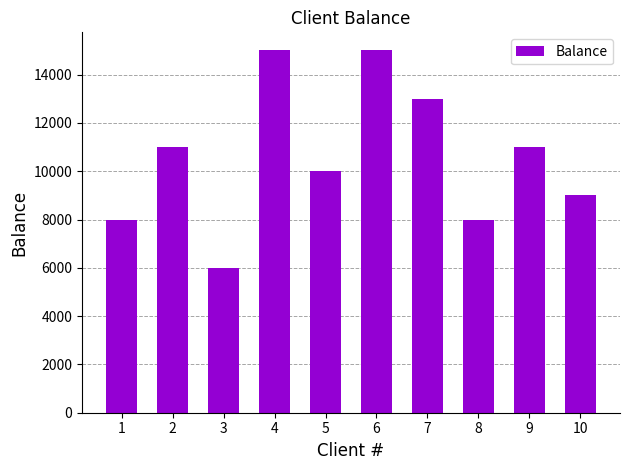

What is the sum of all values?

106000